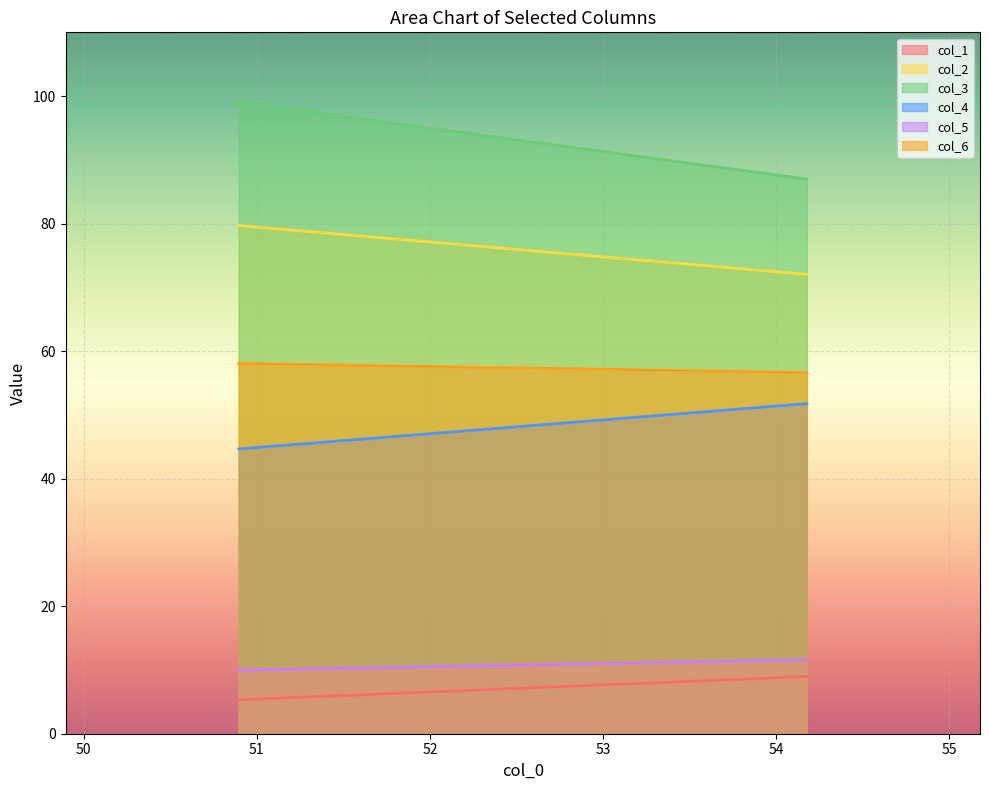

Which series changed the most between 0 and 1?

col_3